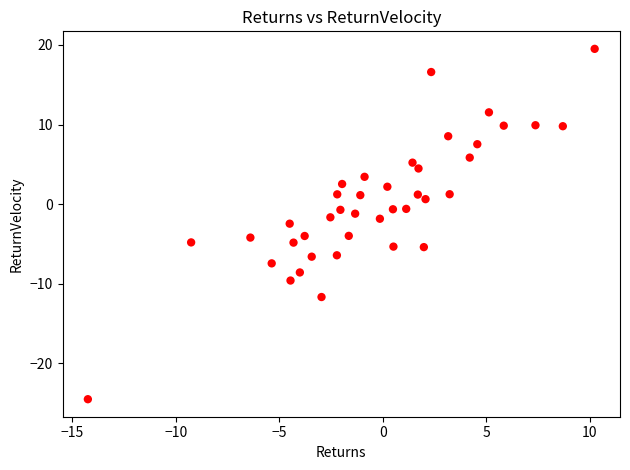

What is the range of X values (max minus min)?

24.5